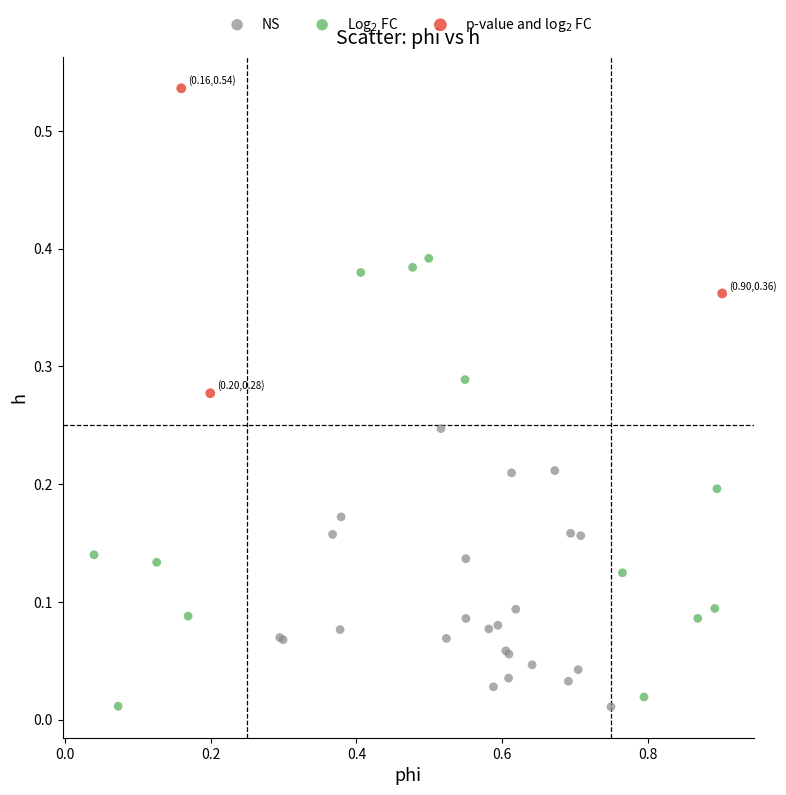

Which series has the widest spread of Y values?

Log$_2$ FC